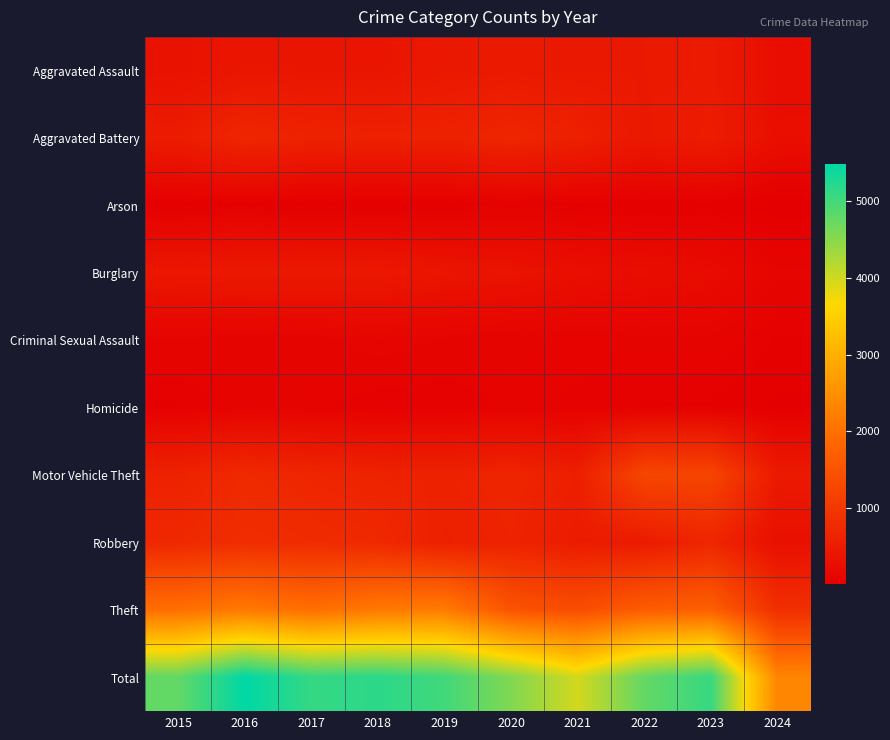

Which category has the highest value across all series?

2016